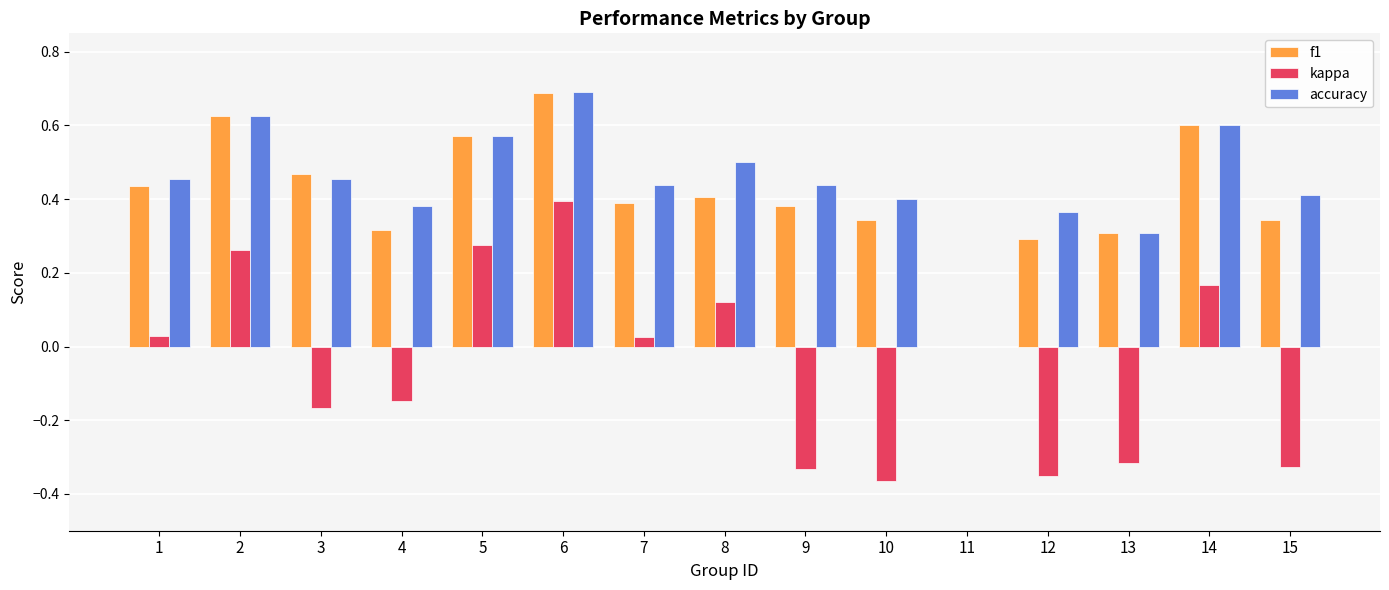

True or false: accuracy has a value of 0.5 at 3.

True